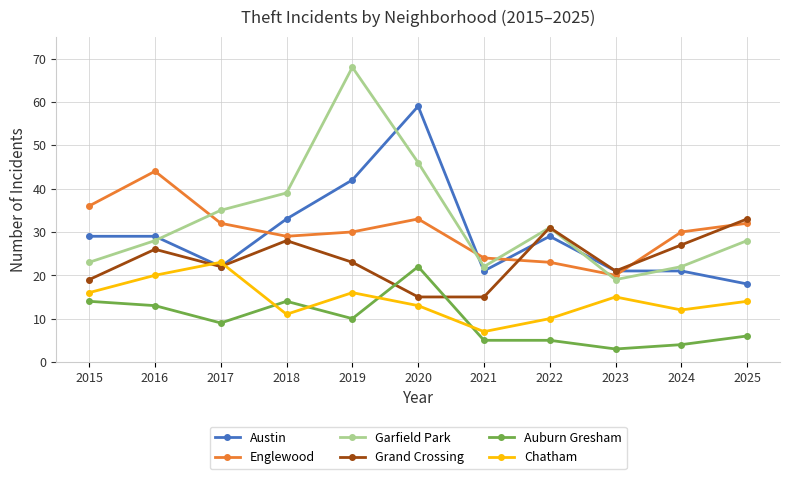

True or false: Austin and Englewood intersect in this chart.

True